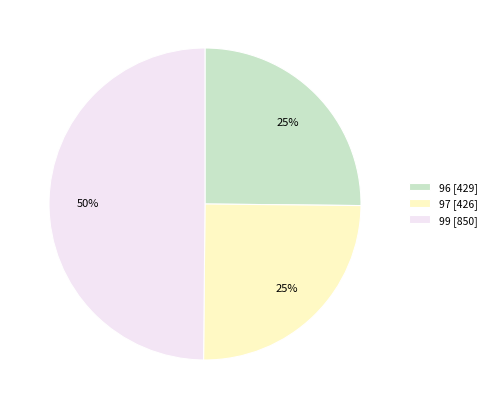

To the nearest percent, what portion does 97 [426] represent?

25%